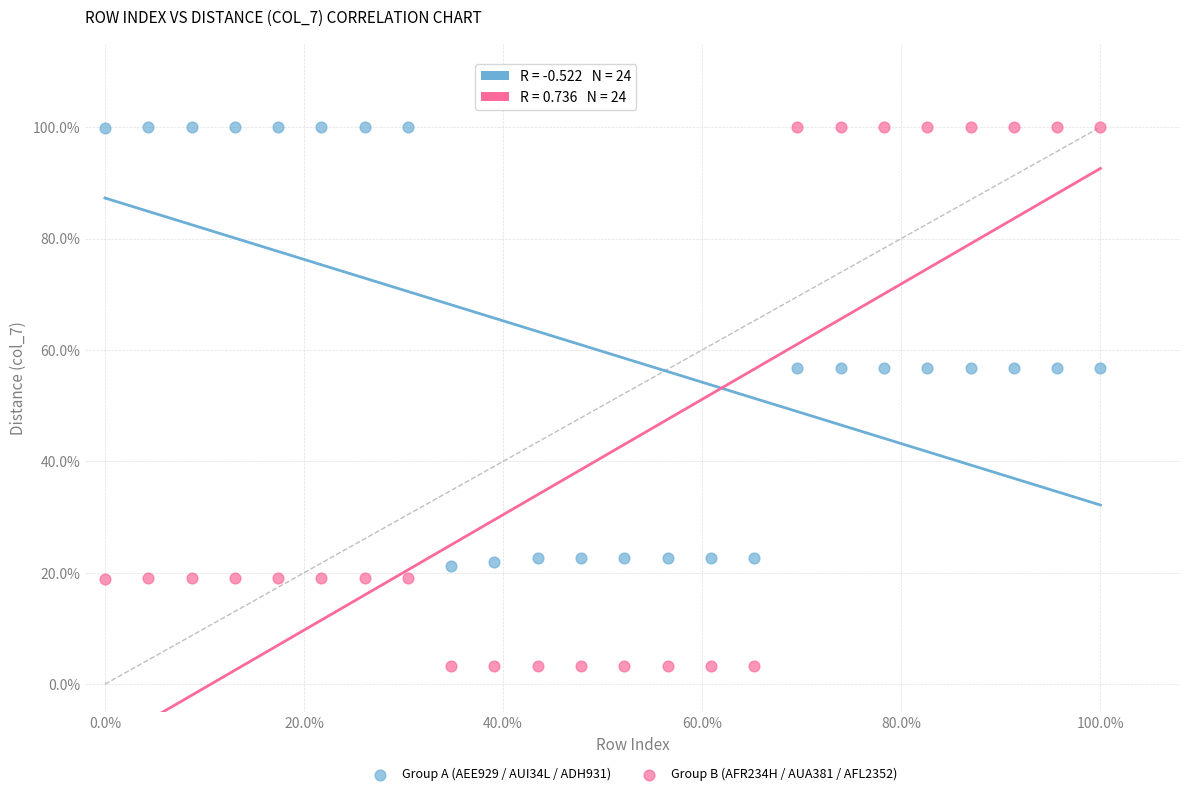

Which series has the largest Y range (max minus min)?

Group B (AFR234H / AUA381 / AFL2352)